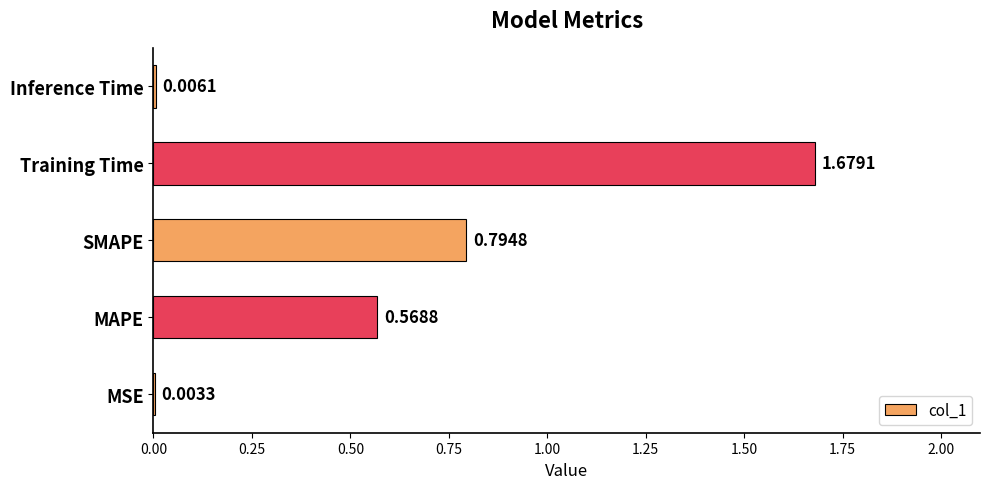

At which label is the value closest to 0?

MSE